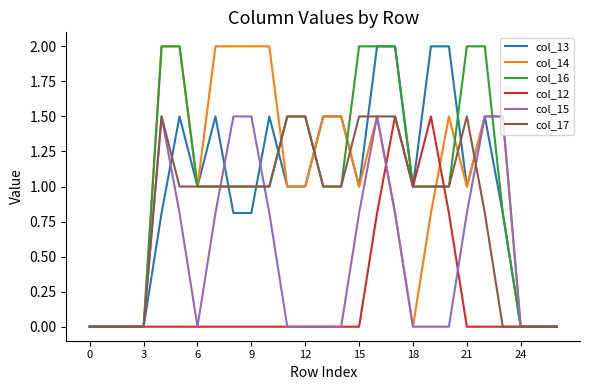

What is the highest value of the col_14 series?

2.0